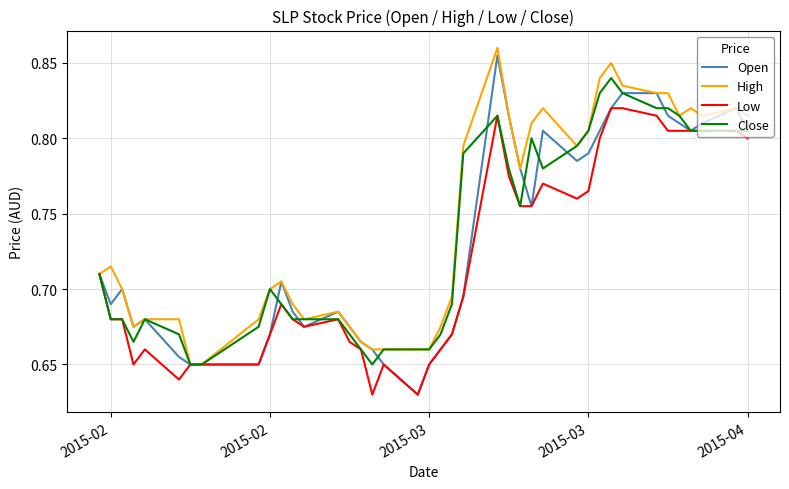

Which series has the widest spread of values?

Open